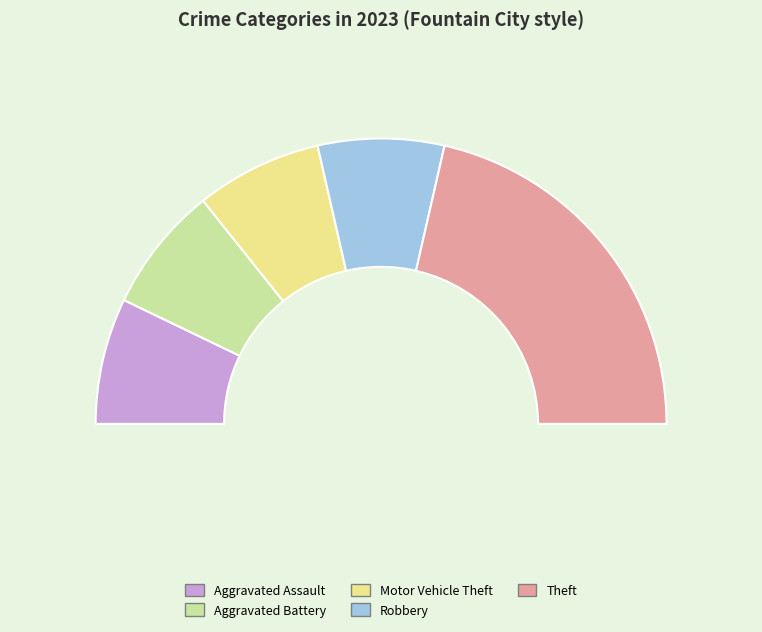

How many segments does this pie chart have?

5